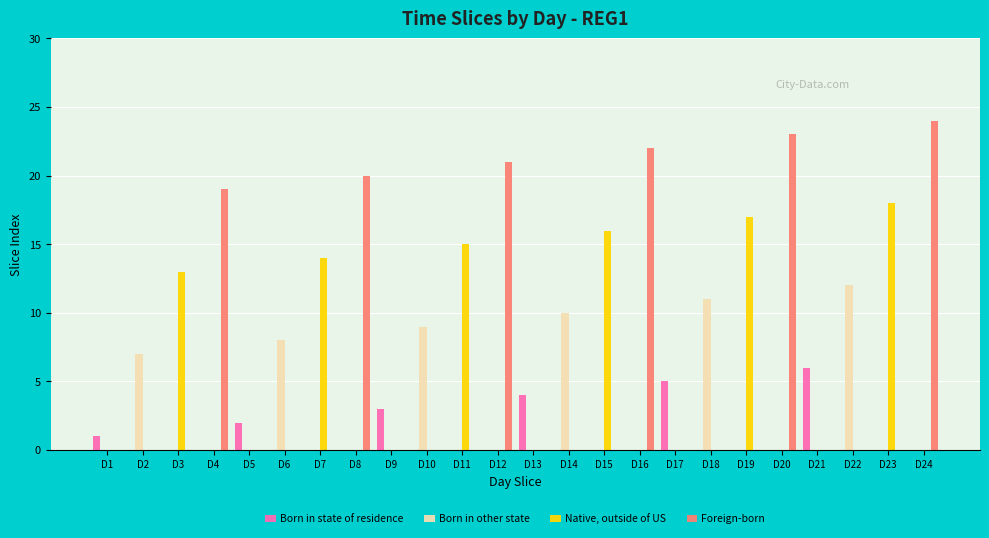

Is the value of Born in other state at D19 greater than the value of Foreign-born at D20?

No